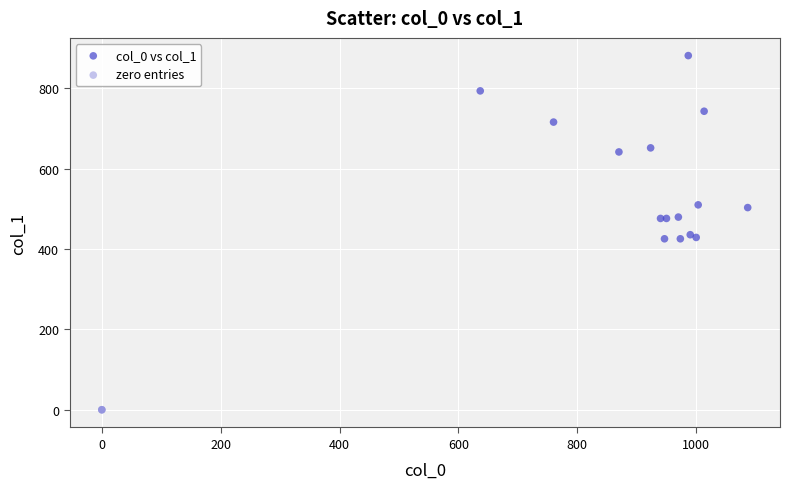

Which series contains the highest Y value?

col_0 vs col_1